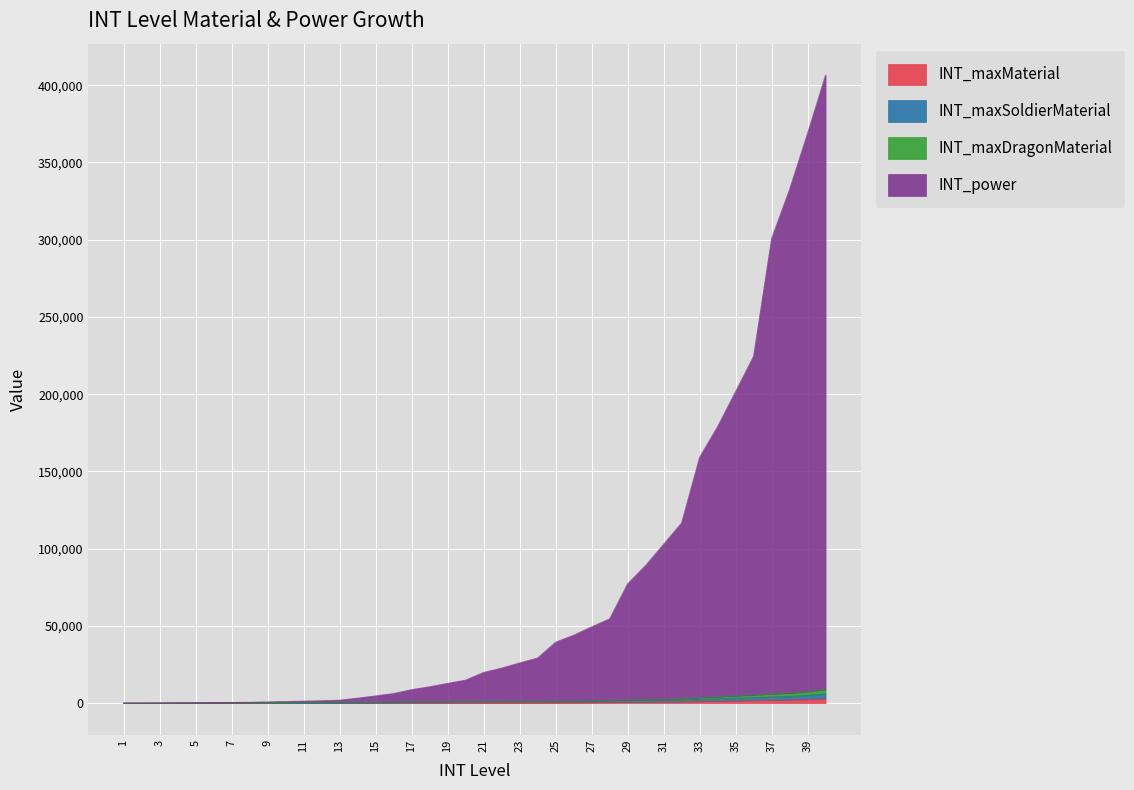

Is it true that INT_maxMaterial equals 2500 at 39?

True